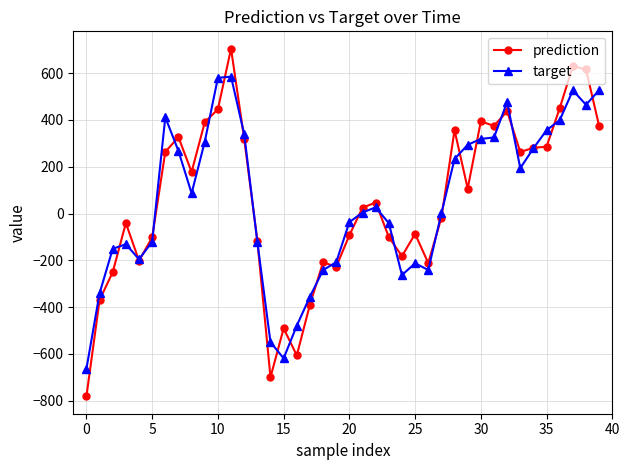

In target, how many points are lower than both neighbors (excluding endpoints)?

7